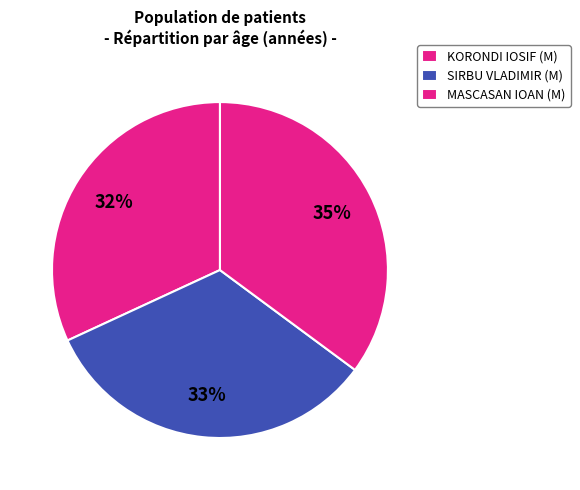

Which slice is the largest?

MASCASAN IOAN (M)